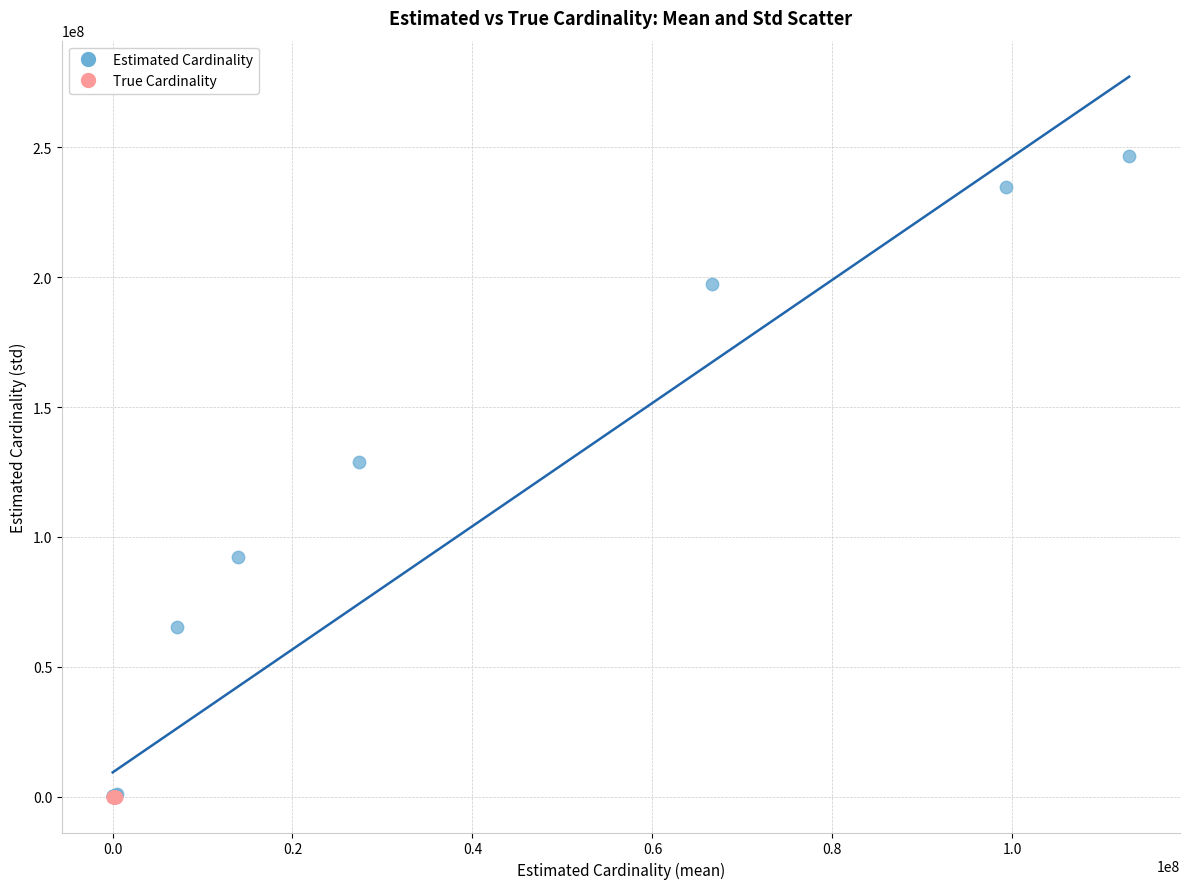

Which series has the widest spread of Y values?

Estimated Cardinality